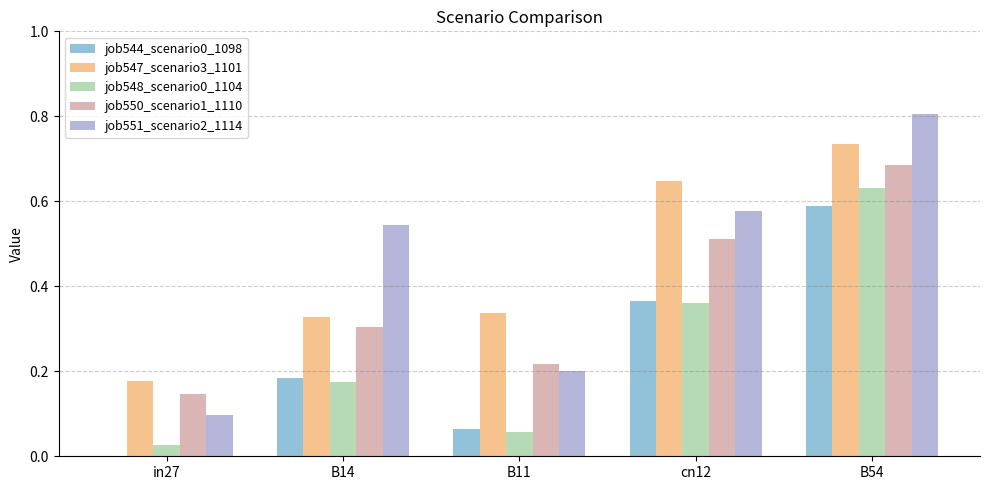

Is the value of job551_scenario2_1114 at B14 greater than the value of job547_scenario3_1101 at in27?

Yes